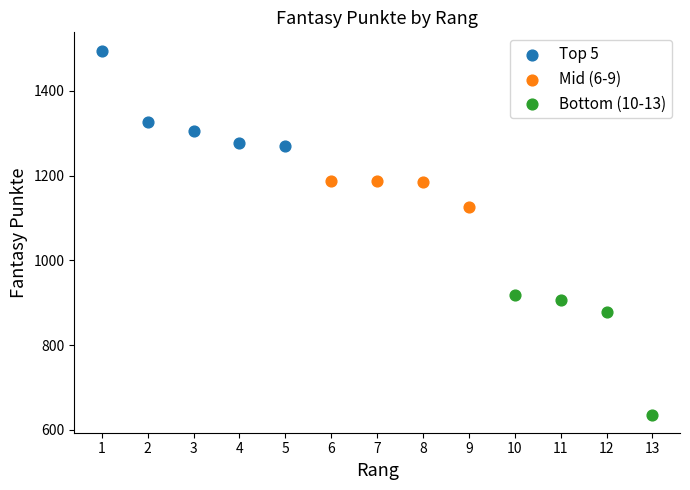

Which series has the largest Y range (max minus min)?

Bottom (10-13)